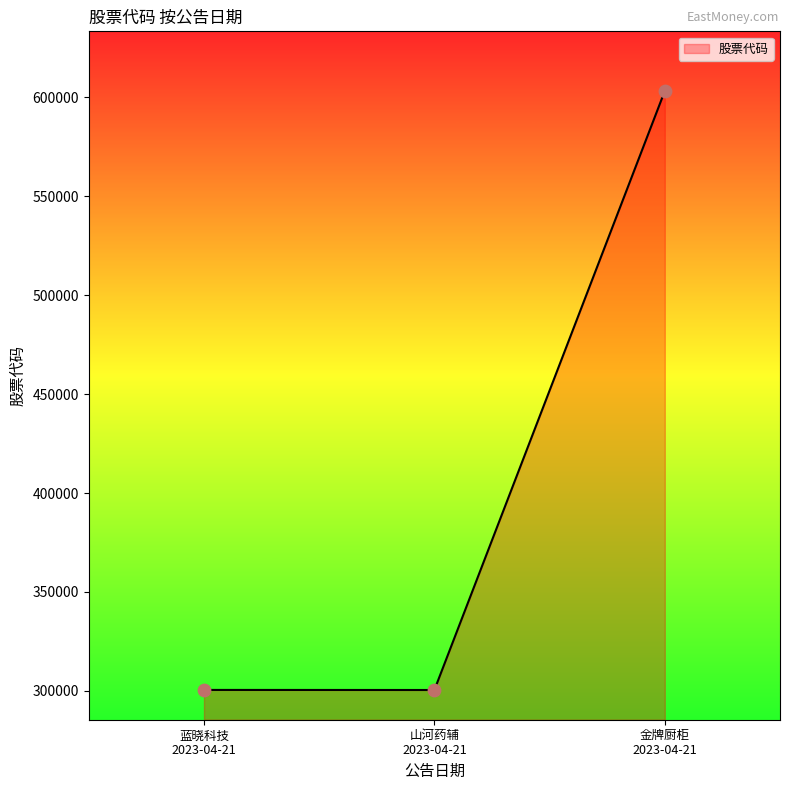

What is the difference between the maximum and second lowest values?

302693